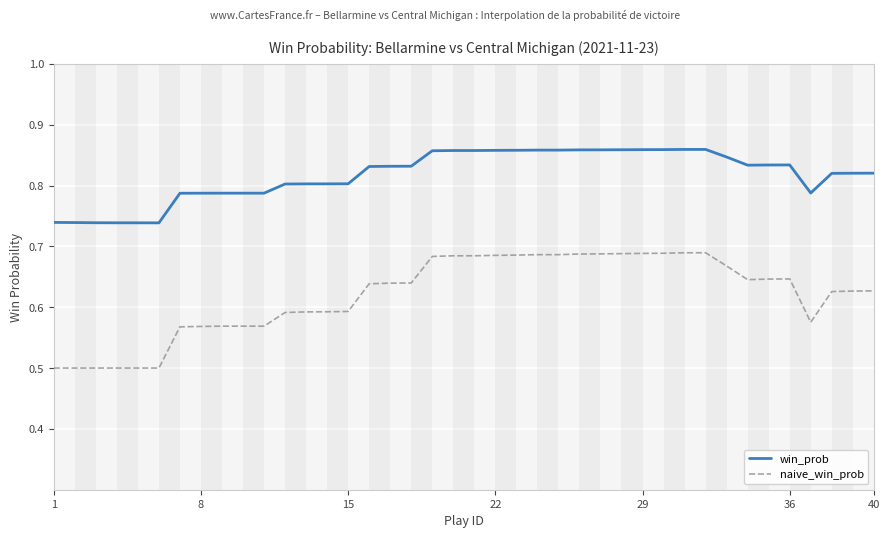

True or false: naive_win_prob and win_prob cross at least once.

False